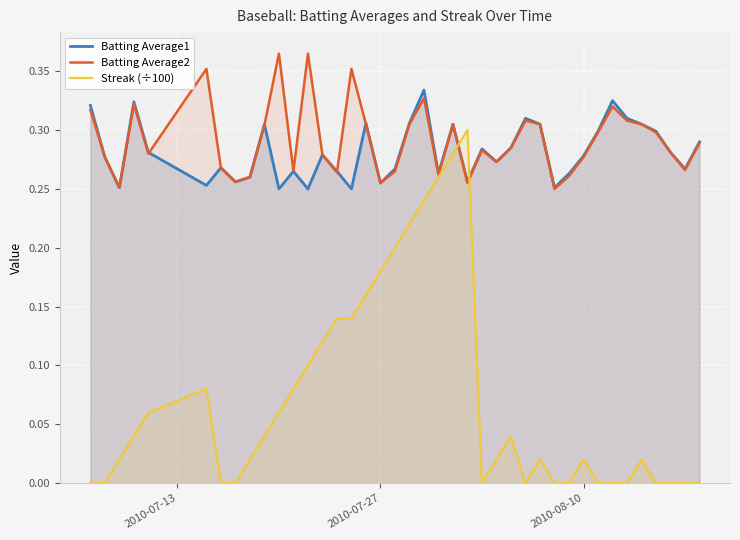

The value of Streak (÷100) at 2010-07-27 is 0.1. True or false?

False